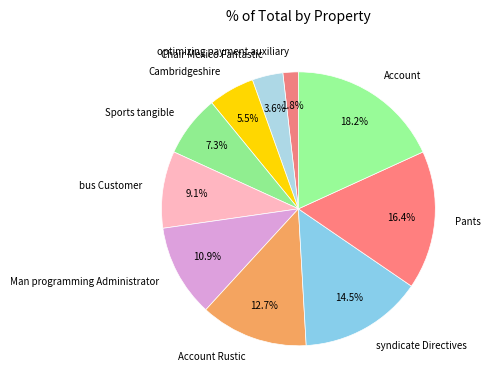

What is the total percentage of bus Customer and Sports tangible?

16.4%